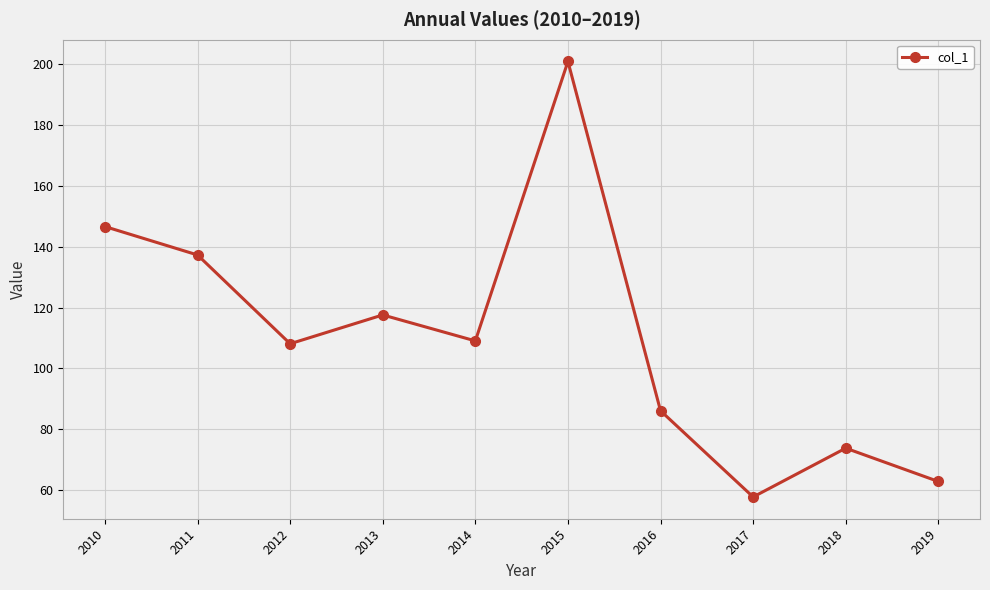

What is the value of the 5th point from the left?

109.0